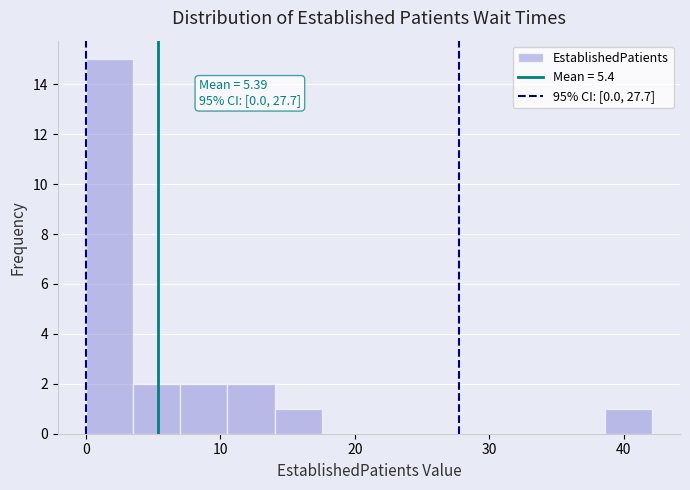

Around what value on the x-axis is the tallest bar? Give the approximate position of its centre, as read against the axis.

2